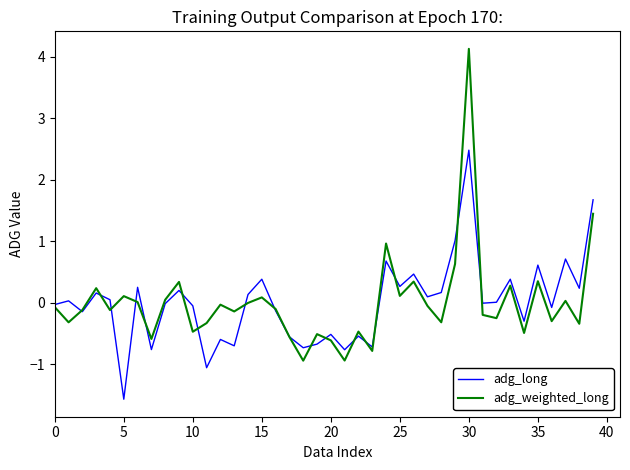

Which series has the largest range (max minus min)?

adg_weighted_long